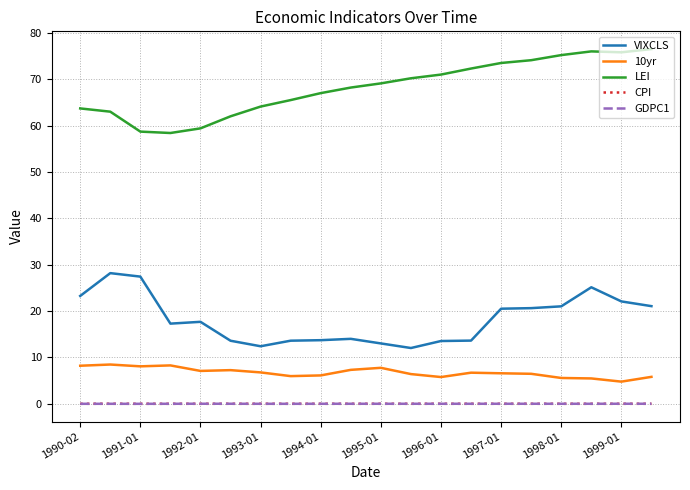

True or false: GDPC1 and 10yr intersect in this chart.

False